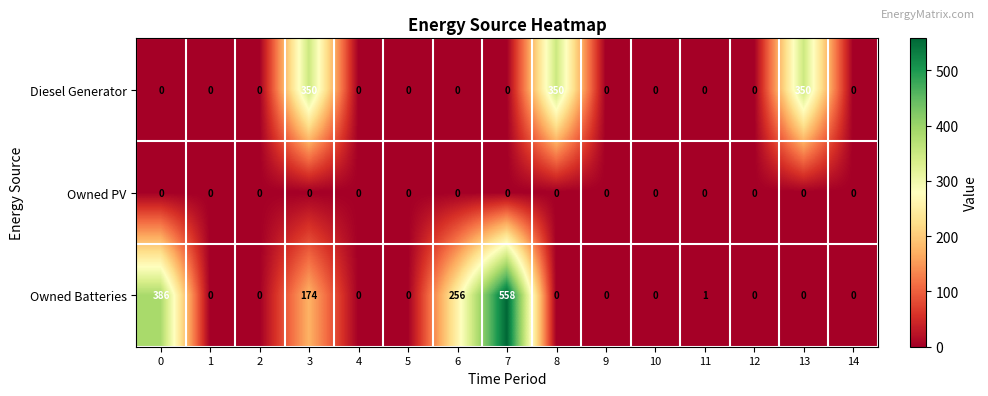

List the series in order of their peak value, lowest first.

Owned PV, Diesel Generator, Owned Batteries